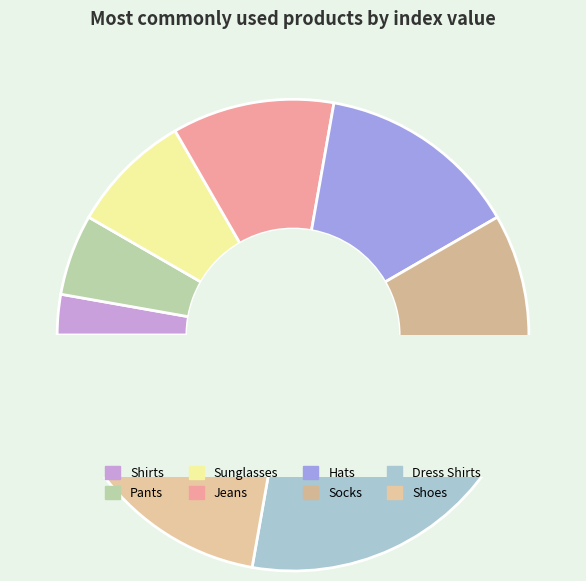

To the nearest percent, what portion does Jeans represent?

11%